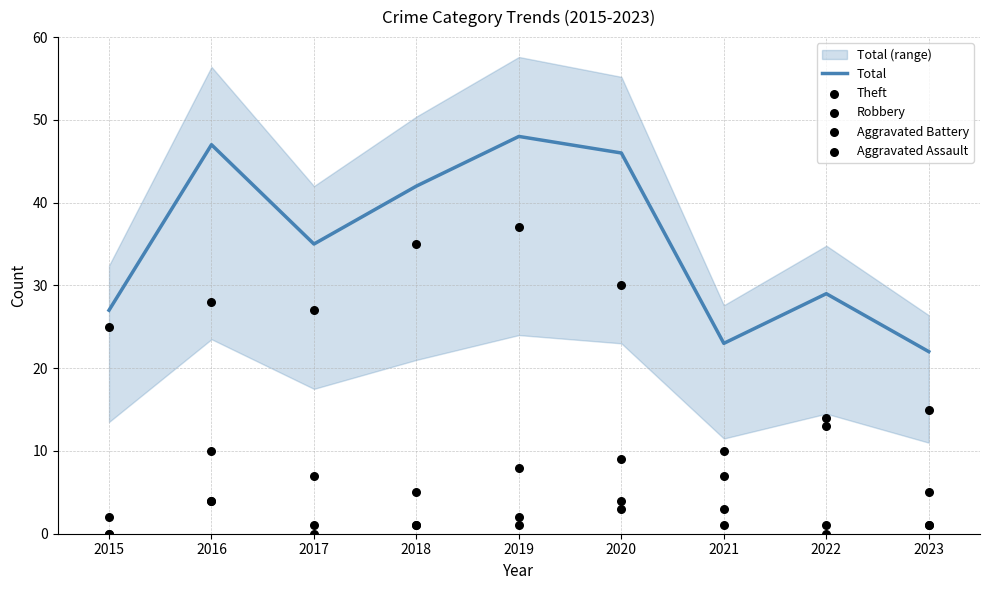

What are all the series names shown in the legend?

Total, Theft, Robbery, Aggravated Battery, Aggravated Assault